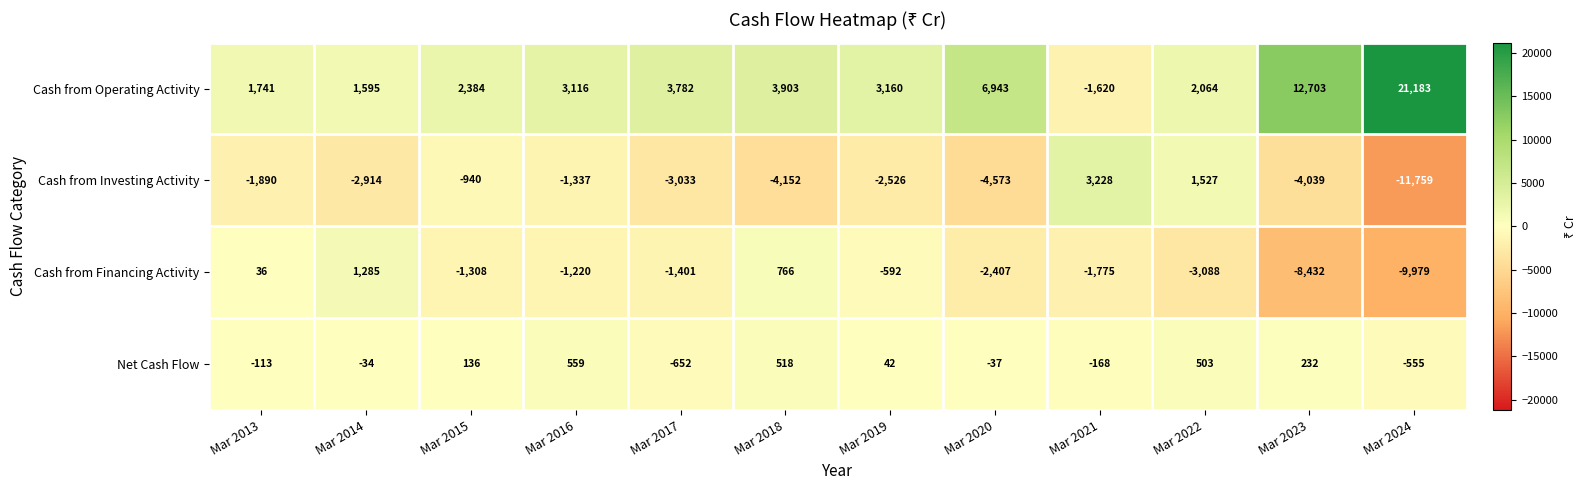

What is the spread (max minus min) of values at Mar 2017?

6815